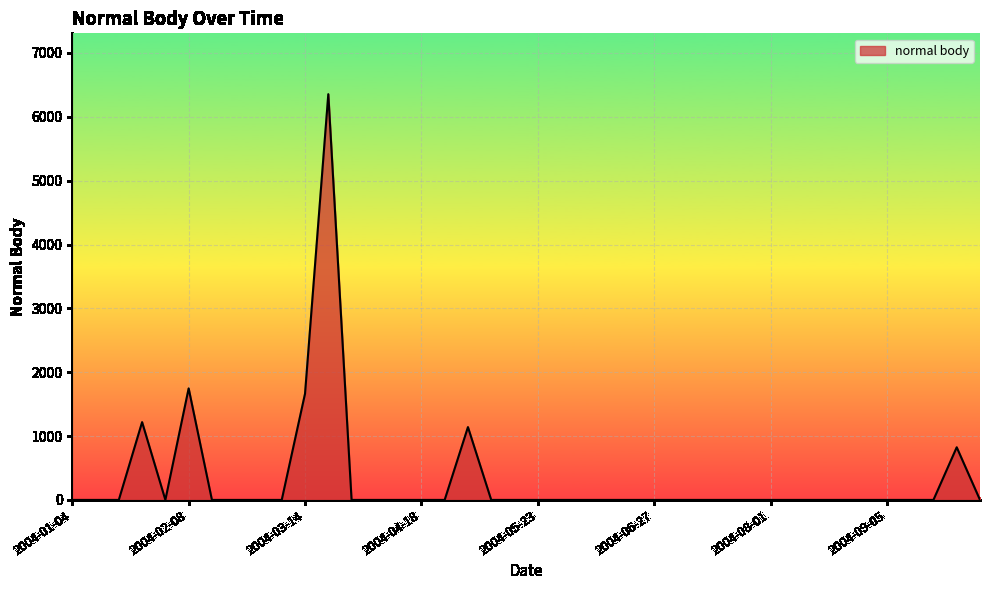

What is the difference between the maximum and minimum values?

6354.3